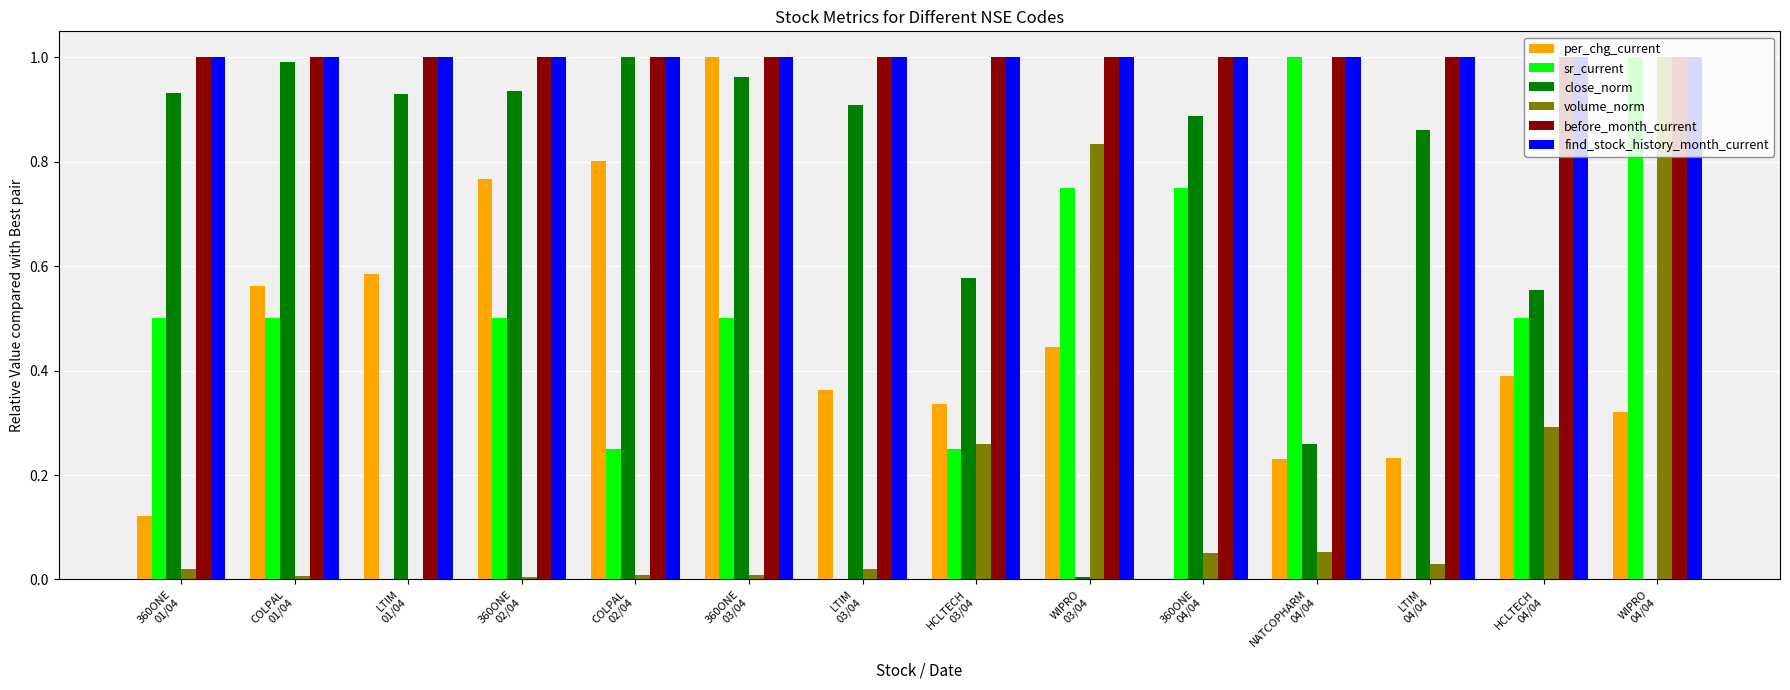

What is the sum of all find_stock_history_month_current values?

14.0